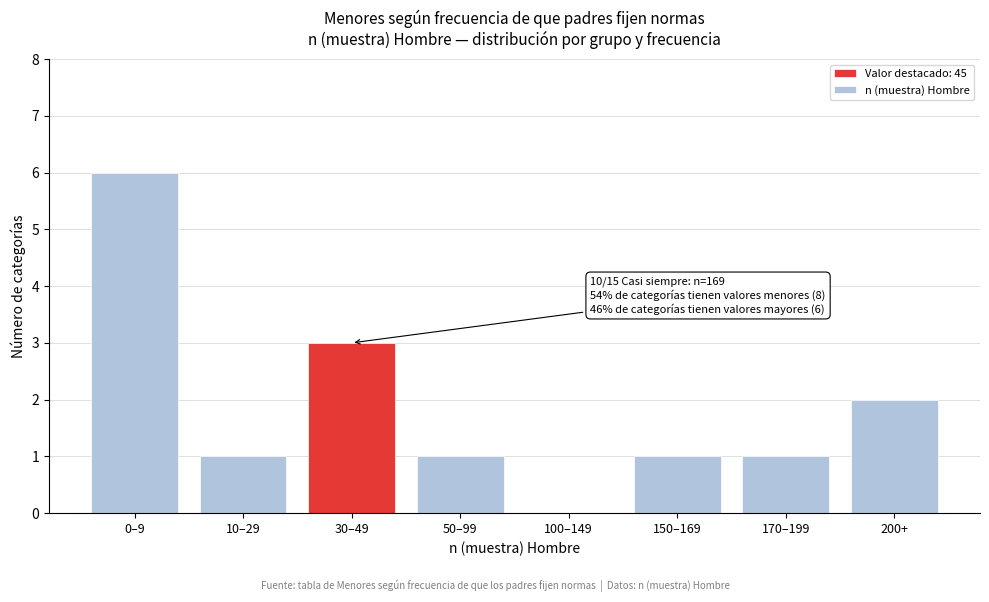

Reading left to right, transcribe all the data shown in this chart.

0–9=6	10–29=1	30–49=3	50–99=1	100–149=0	150–169=1	170–199=1	200+=2